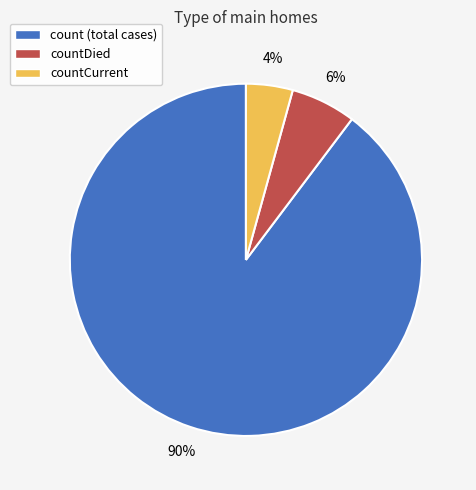

Rank the categories by value from highest to lowest.

count (total cases), countDied, countCurrent